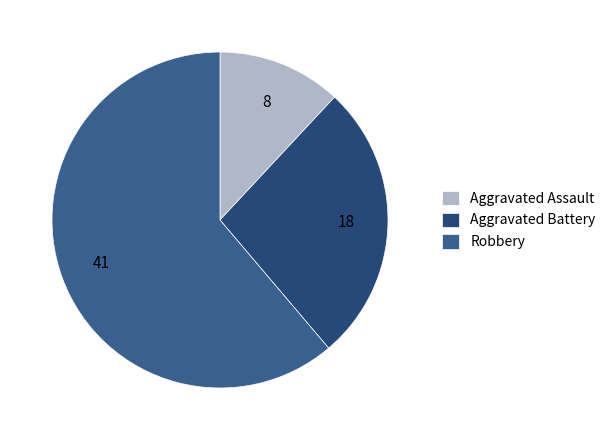

How many segments does this pie chart have?

3